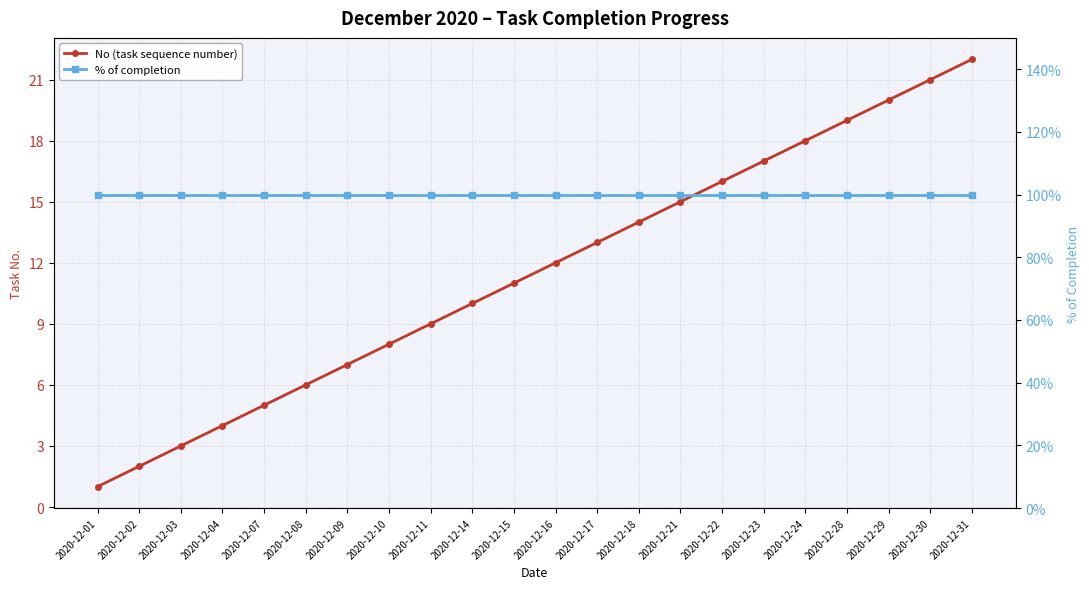

The value of No (task sequence number) at 2020-12-23 is 26. True or false?

False